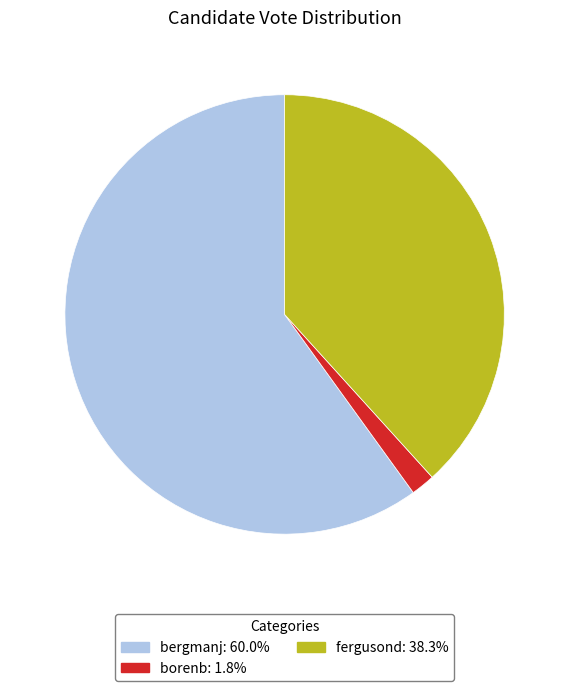

Does bergmanj account for over 50% of the chart?

Yes